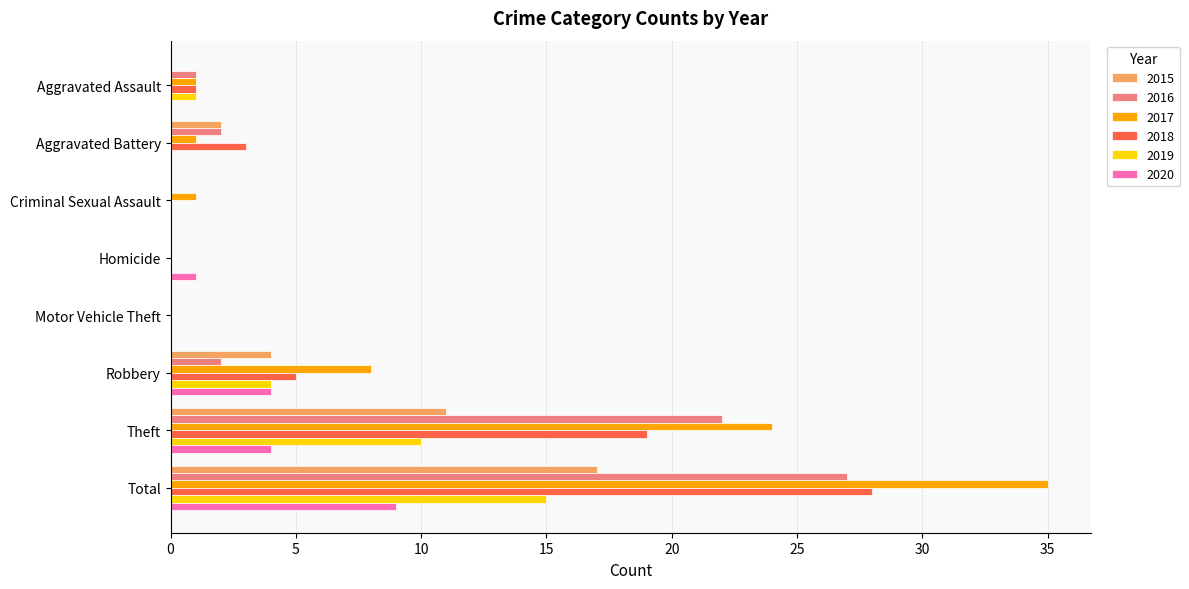

What is the sum of all 2017 values?

70